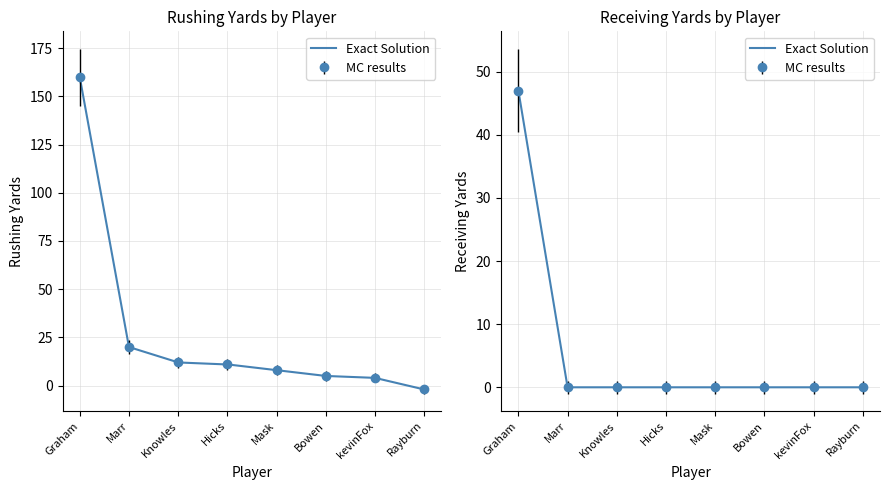

What is the sum of all Receiving YDS values?

47